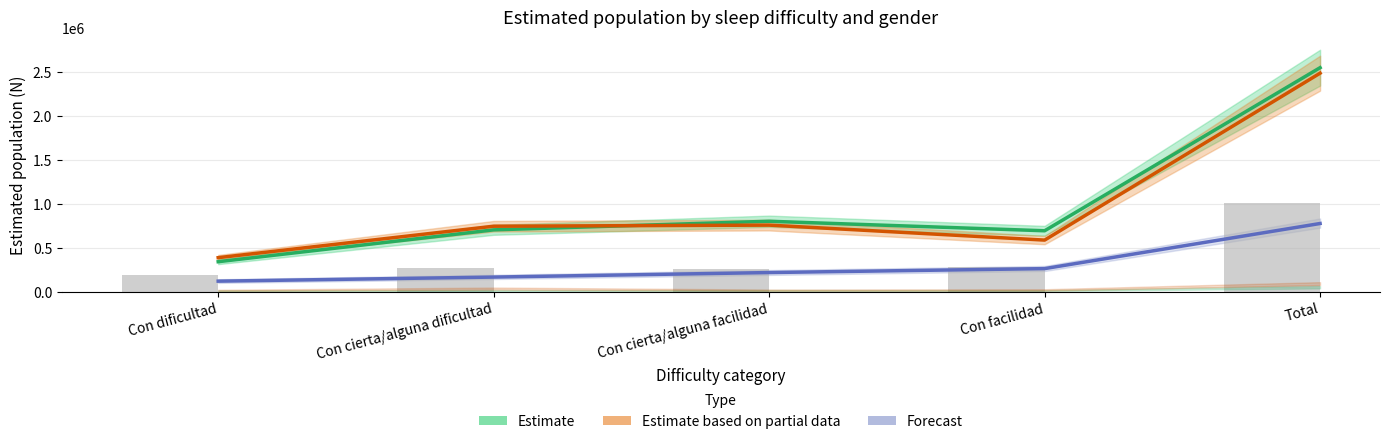

The Estimate based on partial data (Mujer, Sí) series shows 759635 at Con cierta/alguna facilidad. True or false?

True